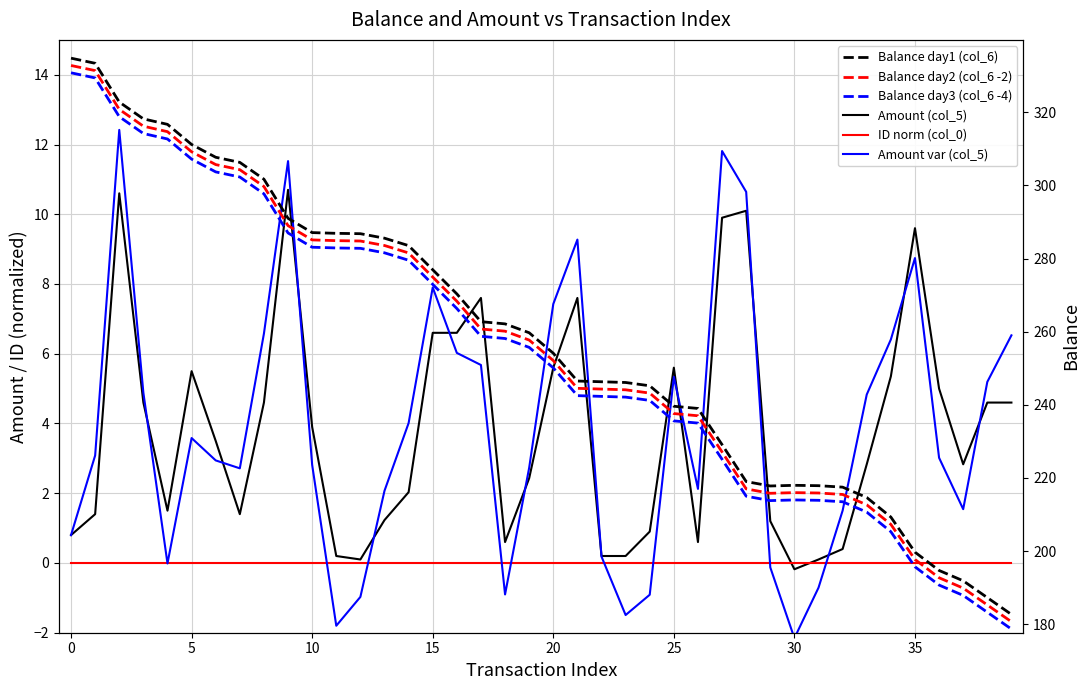

What are all the series names shown in the legend?

Amount (col_5), ID norm (col_0), Amount var (col_5), Balance day1 (col_6), Balance day2 (col_6 -2), Balance day3 (col_6 -4)